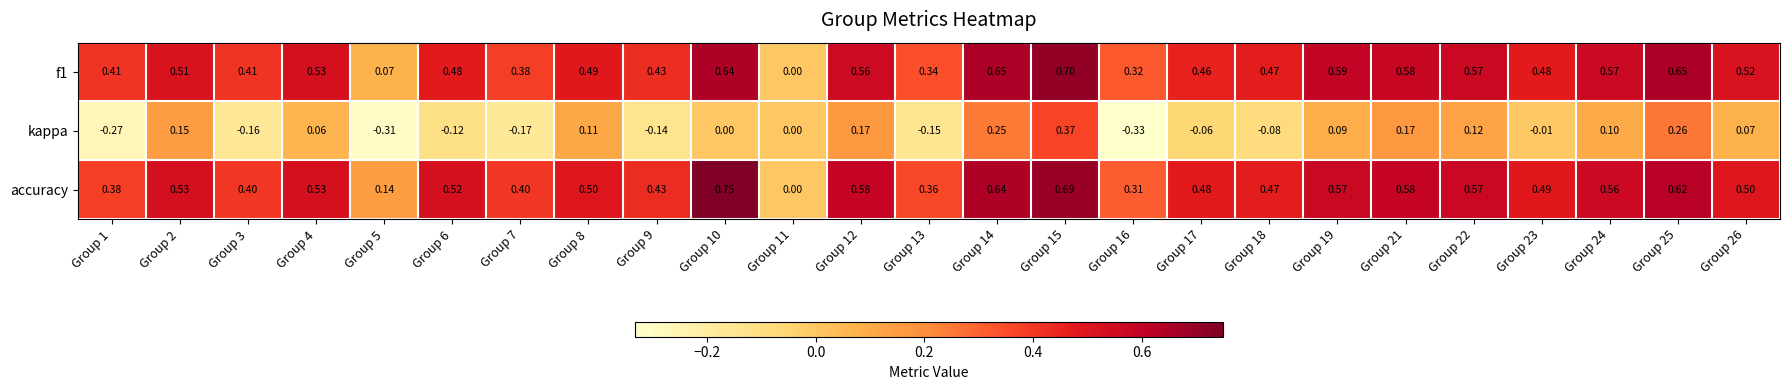

Which series changed the most between Group 6 and Group 19?

kappa